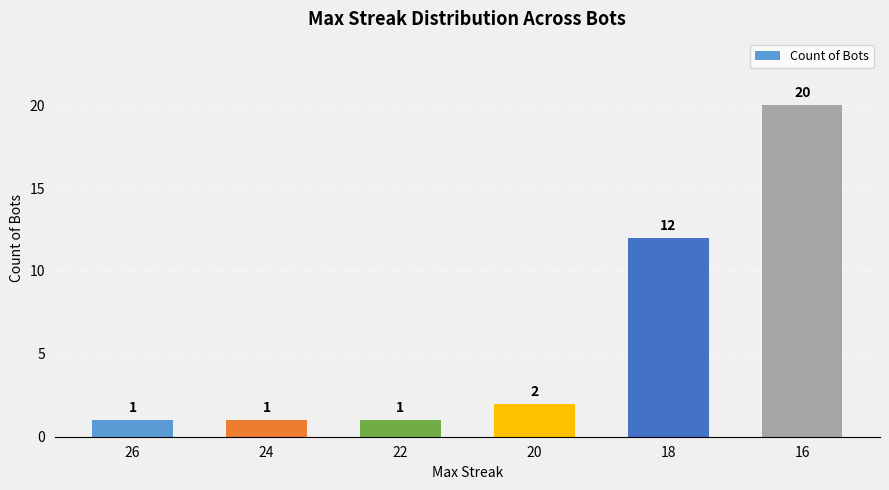

Which label corresponds to the largest value in the chart?

16